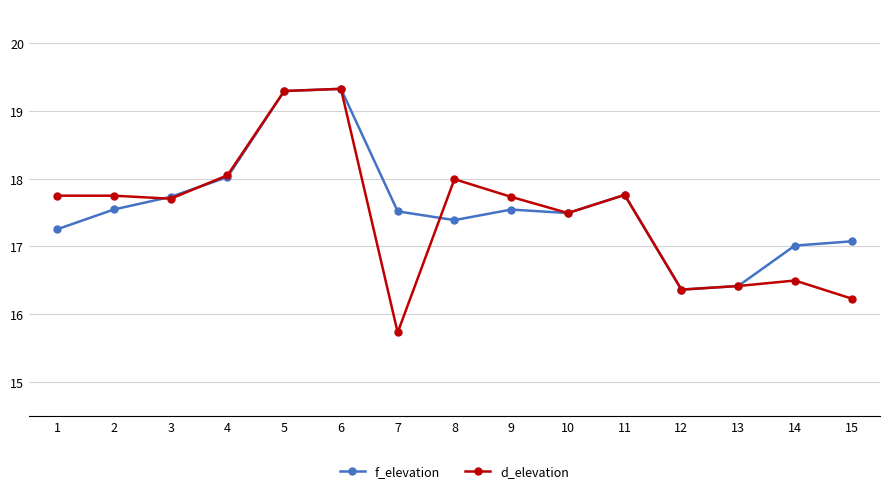

The value of d_elevation at 4 is 30.4. True or false?

False